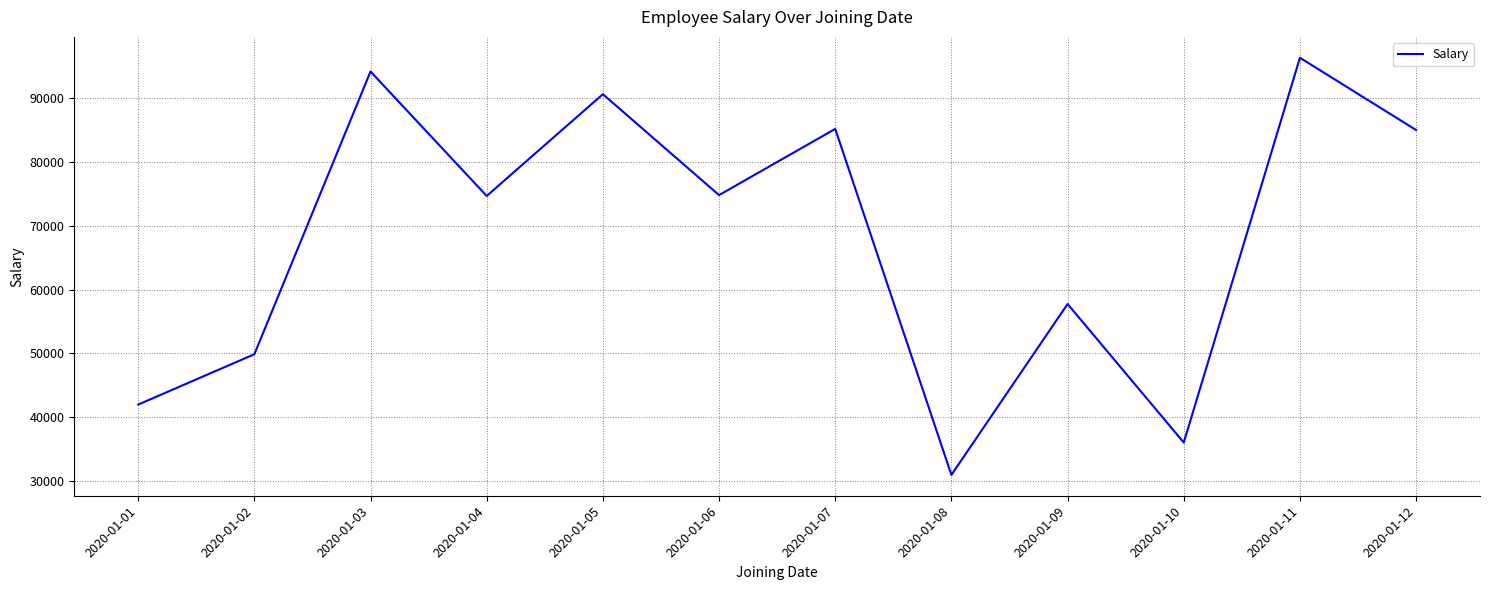

What is the smallest value displayed?

30924